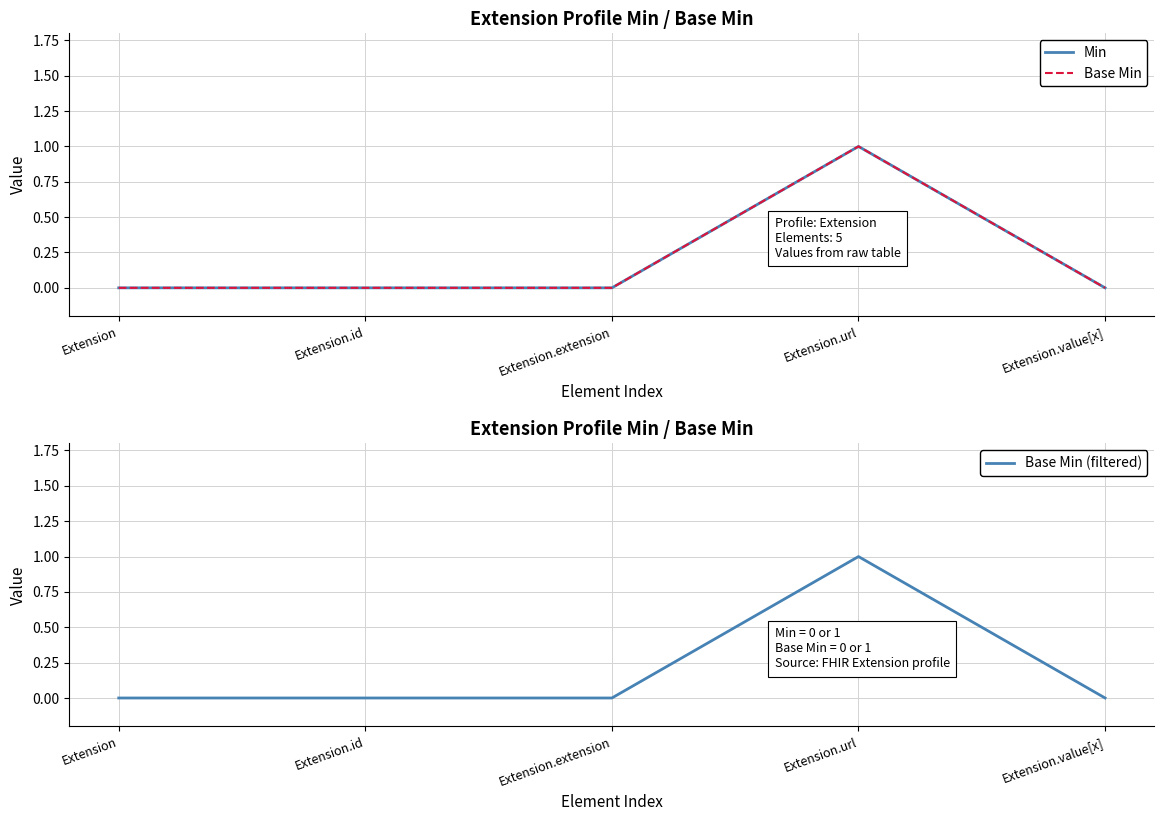

True or false: Base Min (filtered) and Base Min intersect in this chart.

False